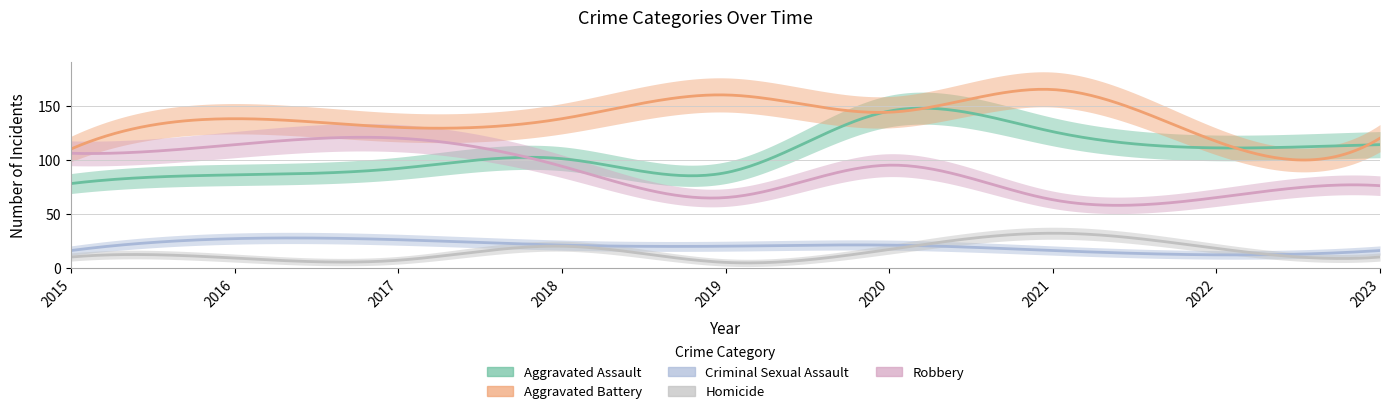

Reading left to right, what are all the values shown in this chart?

Aggravated Assault: 78	86	92	101	88	145	126	111	114
Aggravated Battery: 110	138	130	138	160	144	165	117	120
Criminal Sexual Assault: 16	27	26	21	20	21	16	12	16
Homicide: 10	9	7	20	5	17	32	18	10
Robbery: 106	114	120	94	65	95	63	65	76